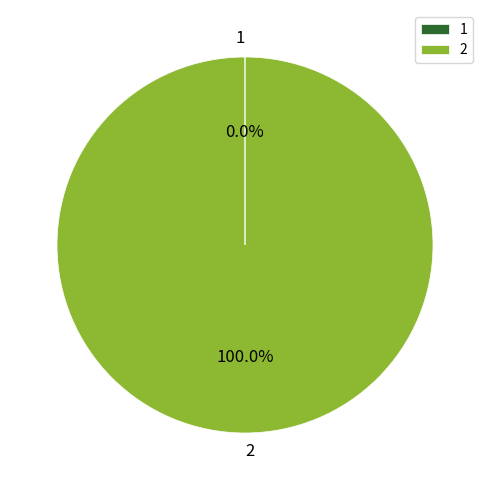

Does 2 account for over 50% of the chart?

Yes